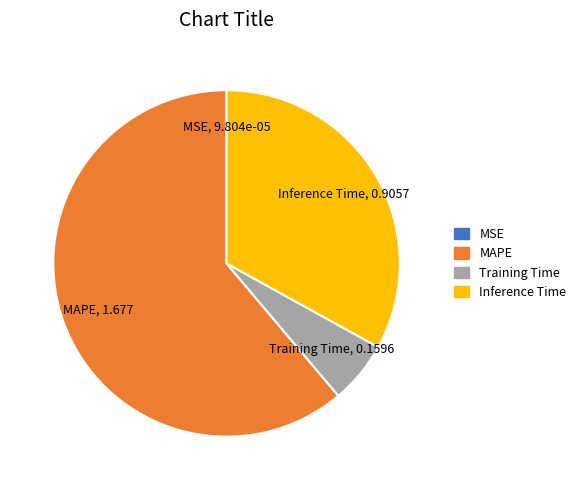

Is the sum of Inference Time and MAPE greater than half?

Yes